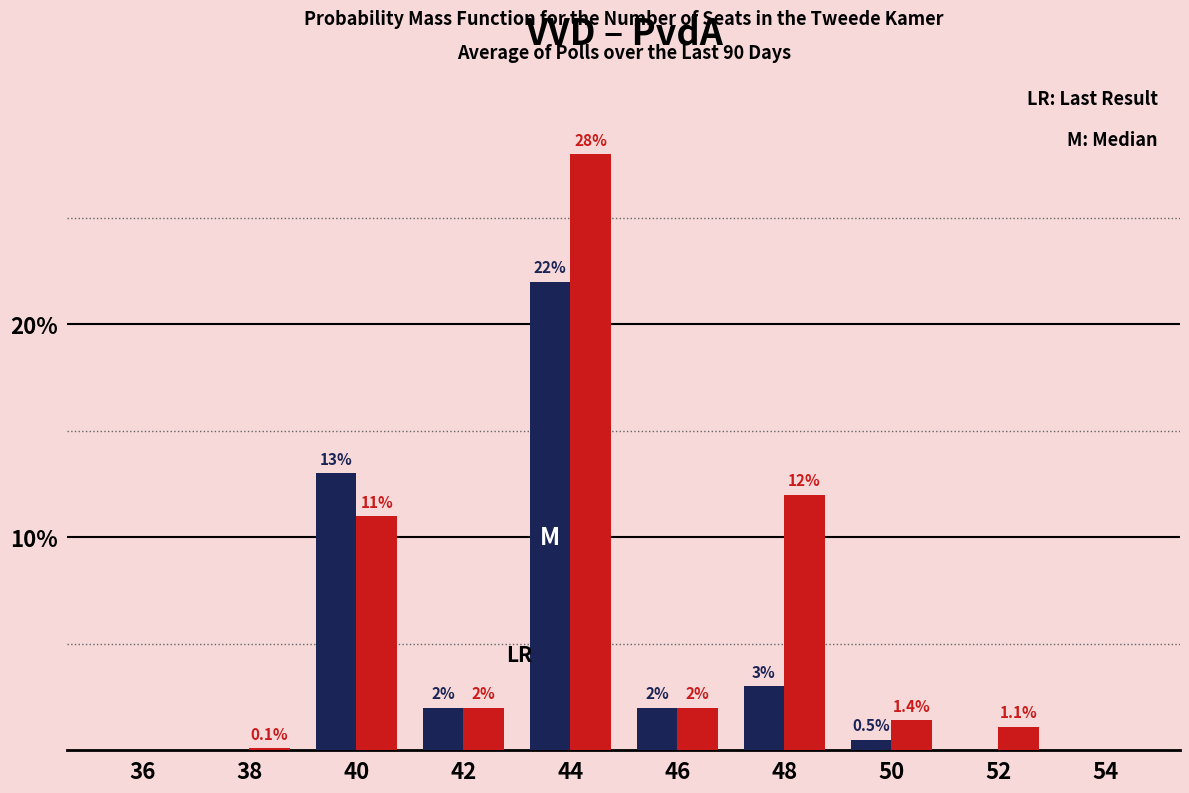

Reading left to right, what are all the values shown in this chart?

VVD: 36=0.0	38=0.0	40=13.0	42=2.0	44=22.0	46=2.0	48=3.0	50=0.5	52=0.0	54=0.0
PvdA: 36=0.0	38=0.1	40=11.0	42=2.0	44=28.0	46=2.0	48=12.0	50=1.4	52=1.1	54=0.0